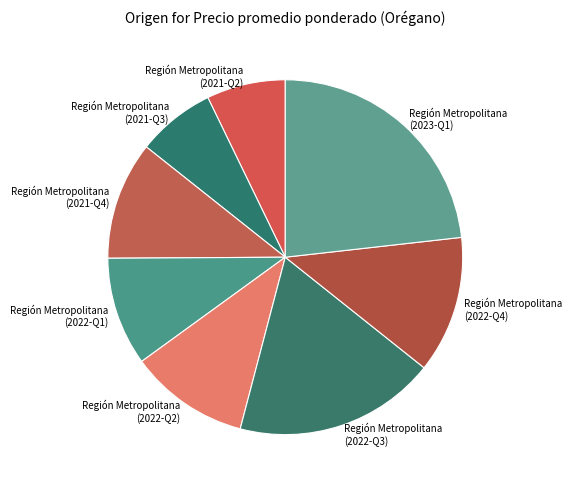

Is Región Metropolitana (2022-Q4) the majority of the pie?

No